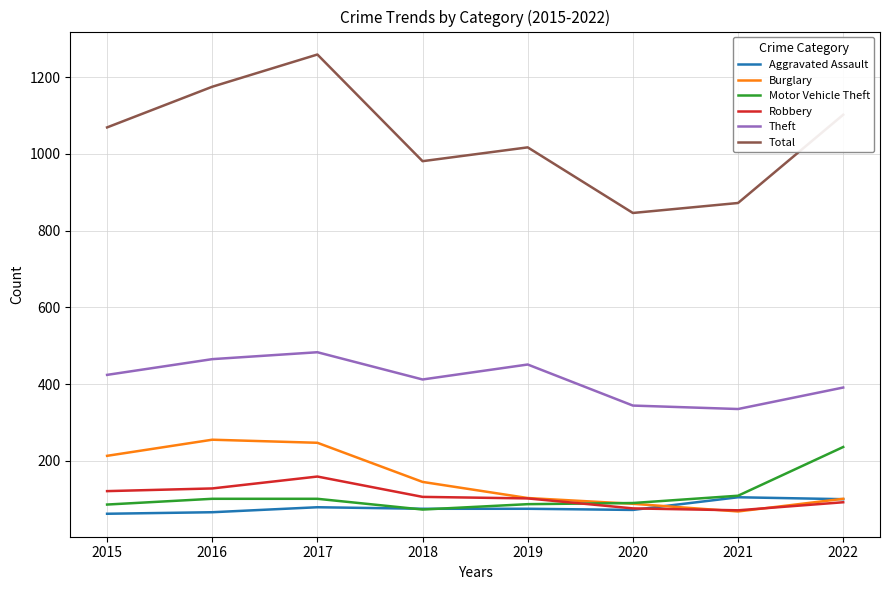

Is the value of Theft at 2015 greater than the value of Motor Vehicle Theft at 2021?

Yes